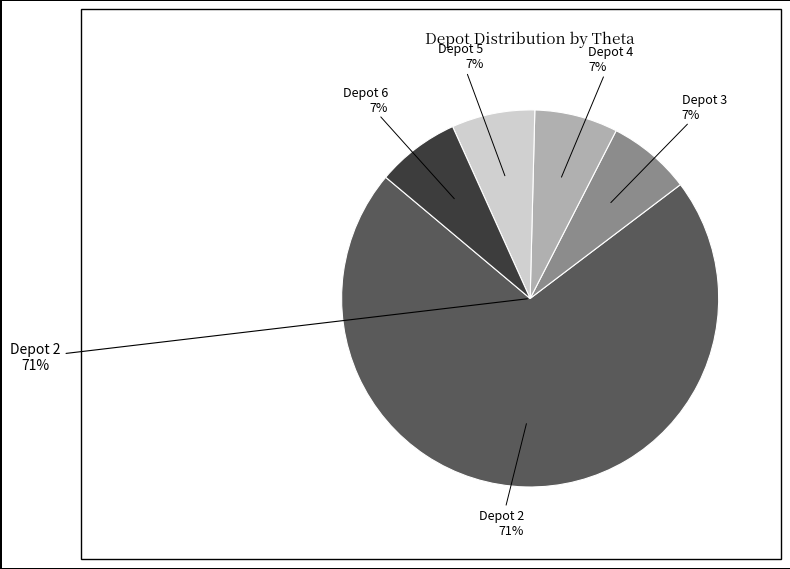

Which has a higher value, 3 or 2?

2